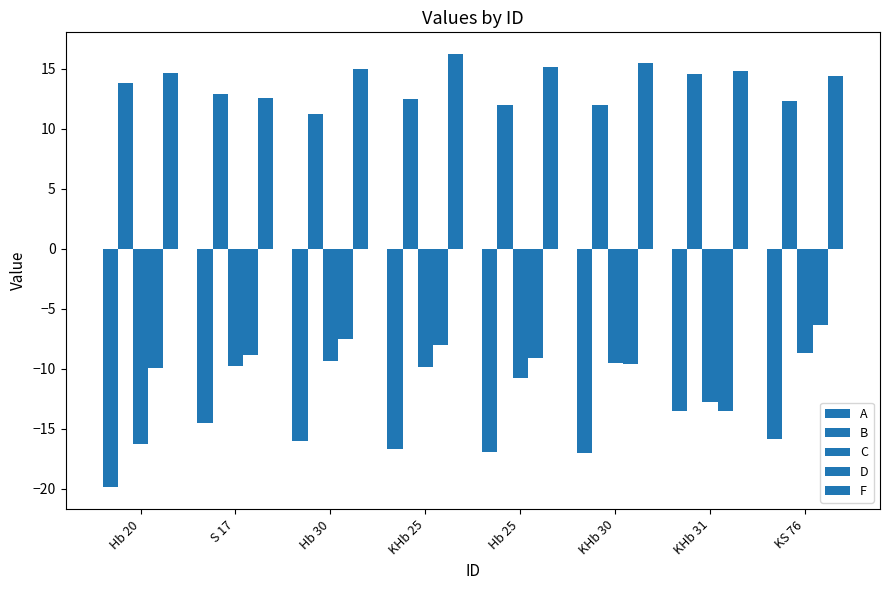

The value of C at KHb 31 is -12.8. True or false?

True